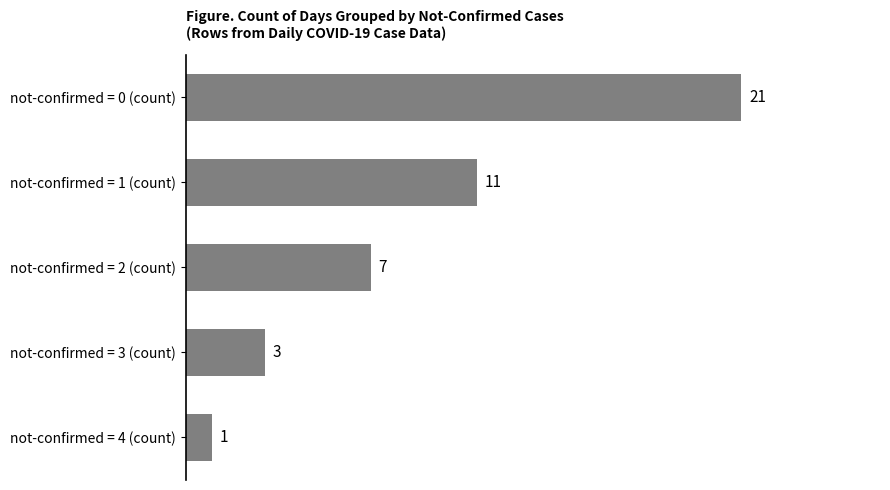

How many distinct data groups are displayed?

1